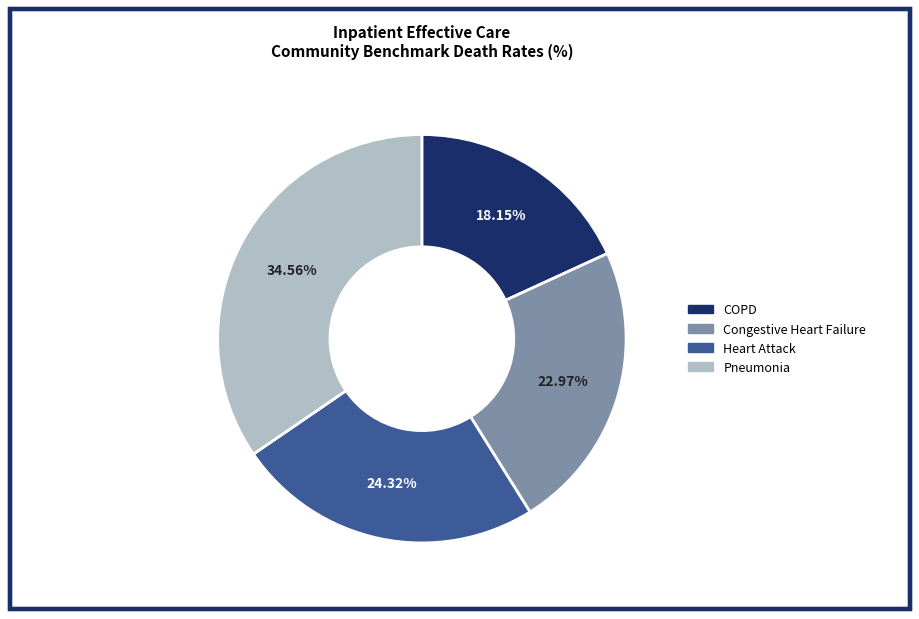

What is the smallest slice in the pie chart?

COPD